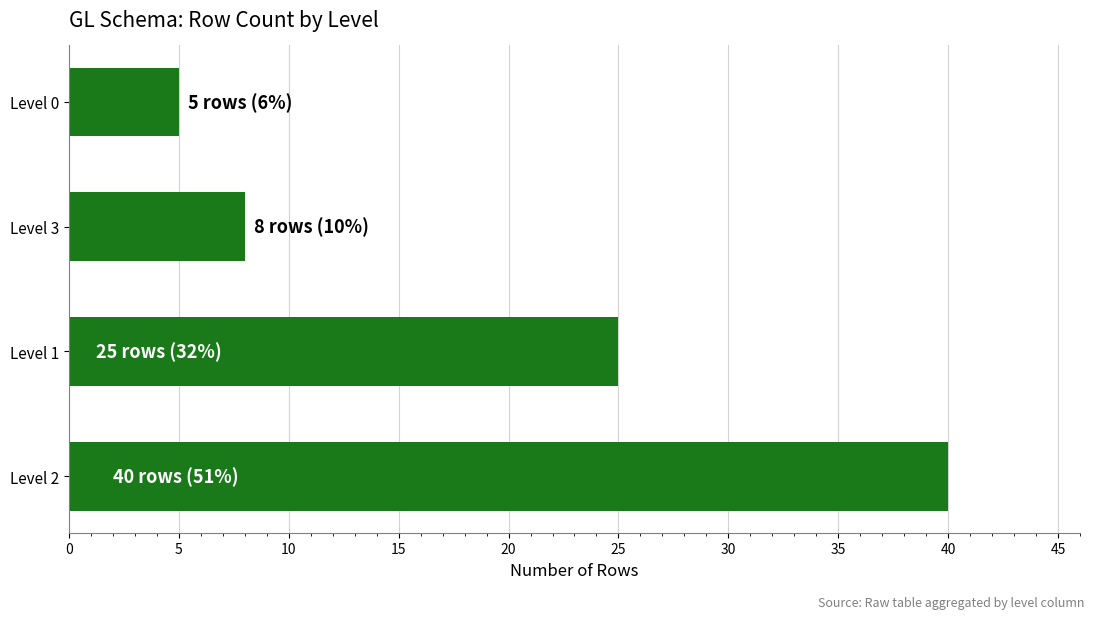

Rank the categories by value from lowest to highest.

Level 0, Level 3, Level 1, Level 2